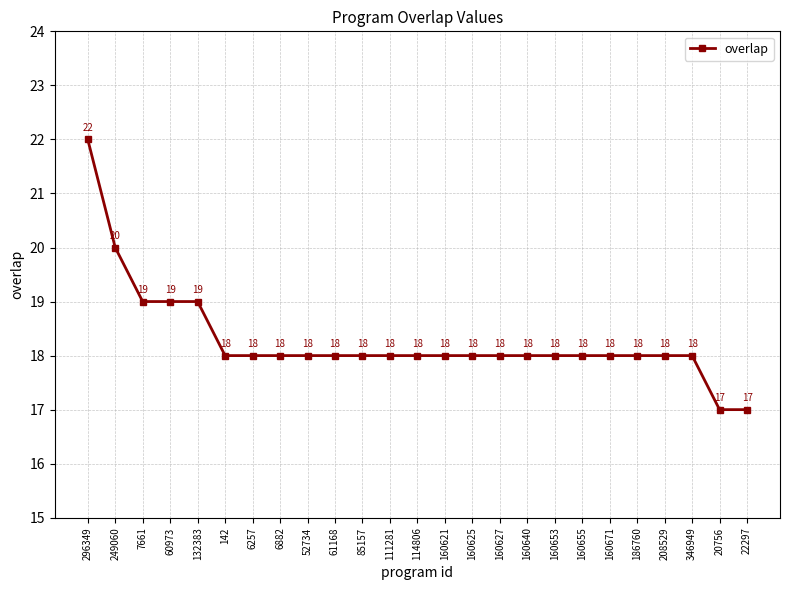

What is the label of the 18th point from the right?

6882